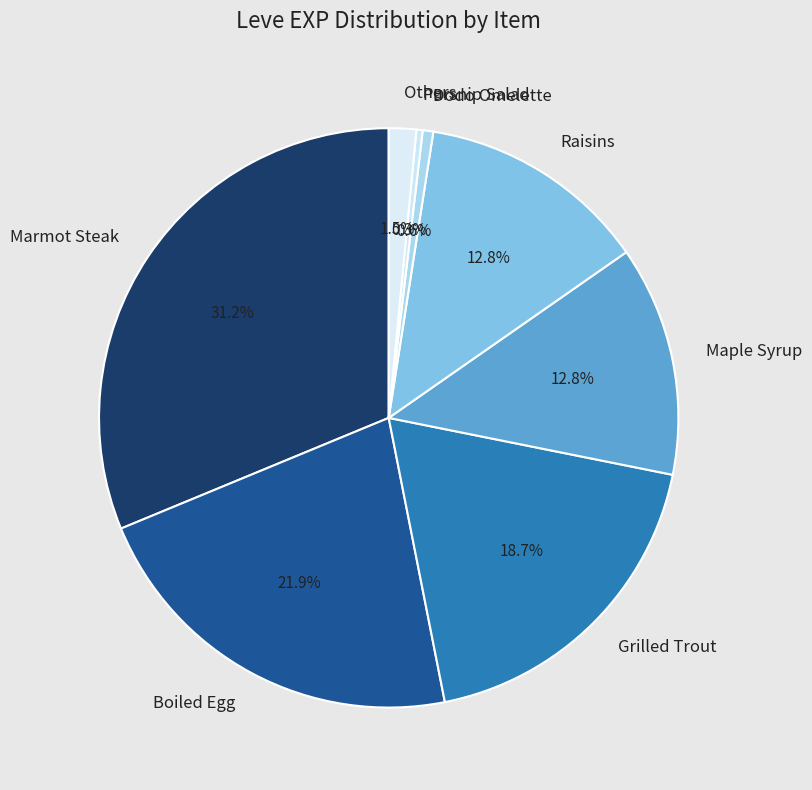

How many slices are in this pie chart?

8